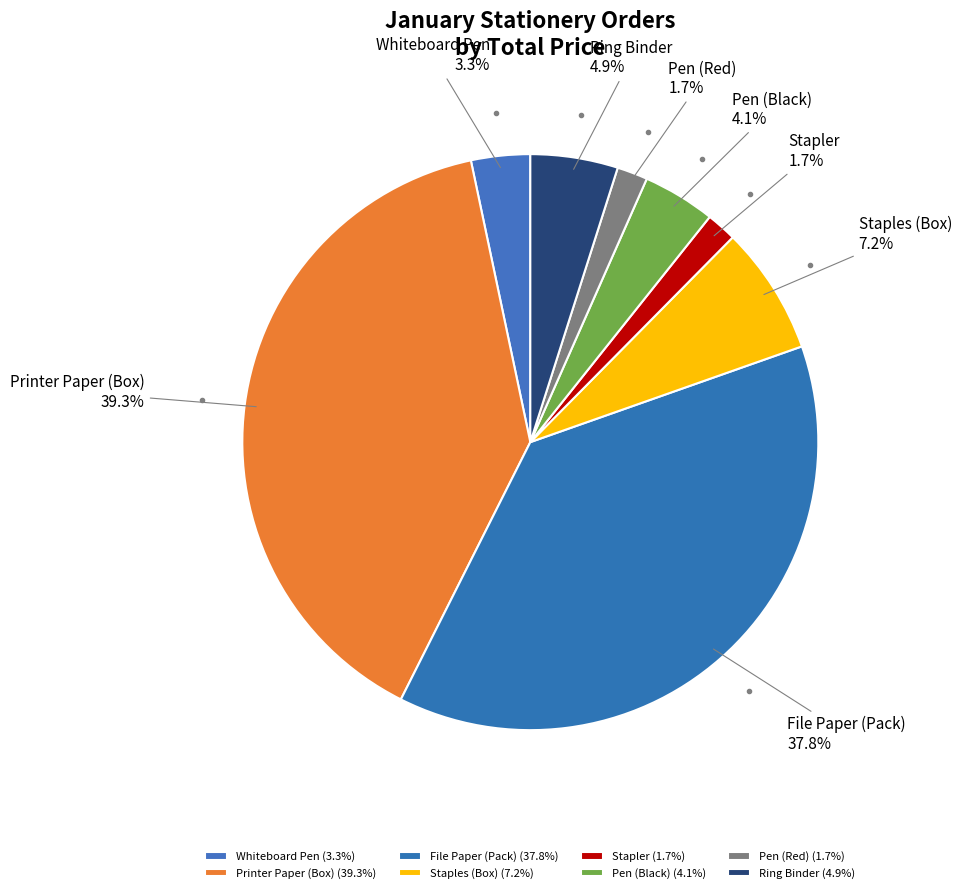

To the nearest percent, what is the average slice percentage?

12%